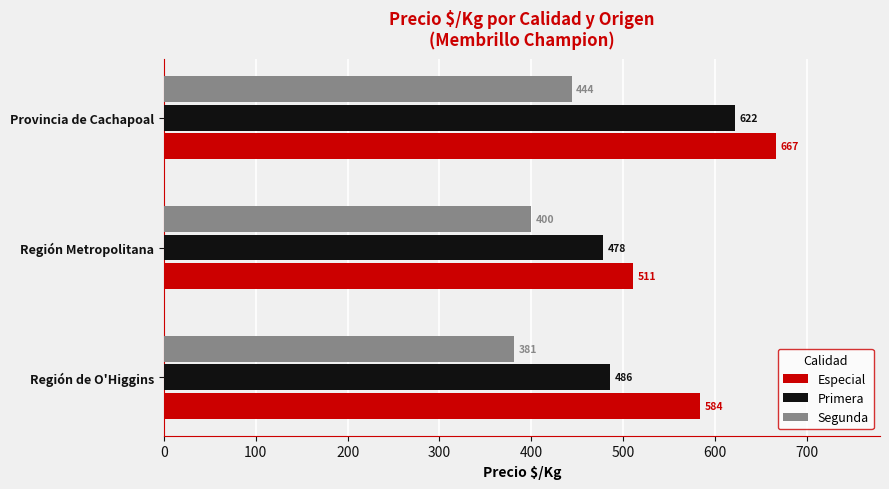

List the series in order of their overall mean, lowest first.

Segunda, Primera, Especial